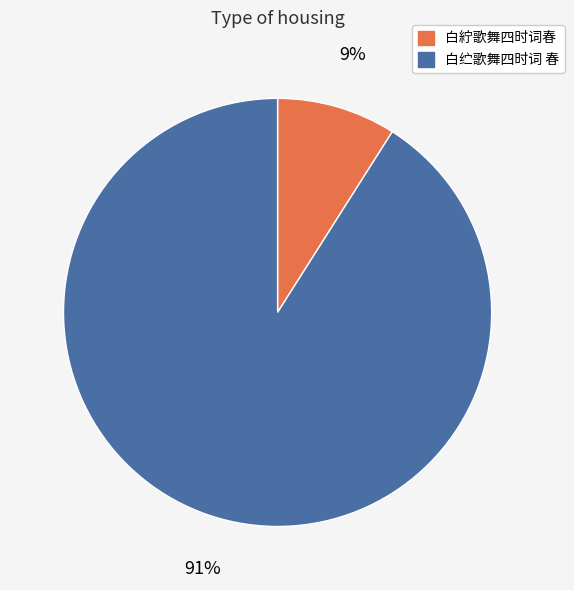

To the nearest percent, what is the difference between the 白纻歌舞四时词 春 and 白紵歌舞四时词春 slice percentages?

82%